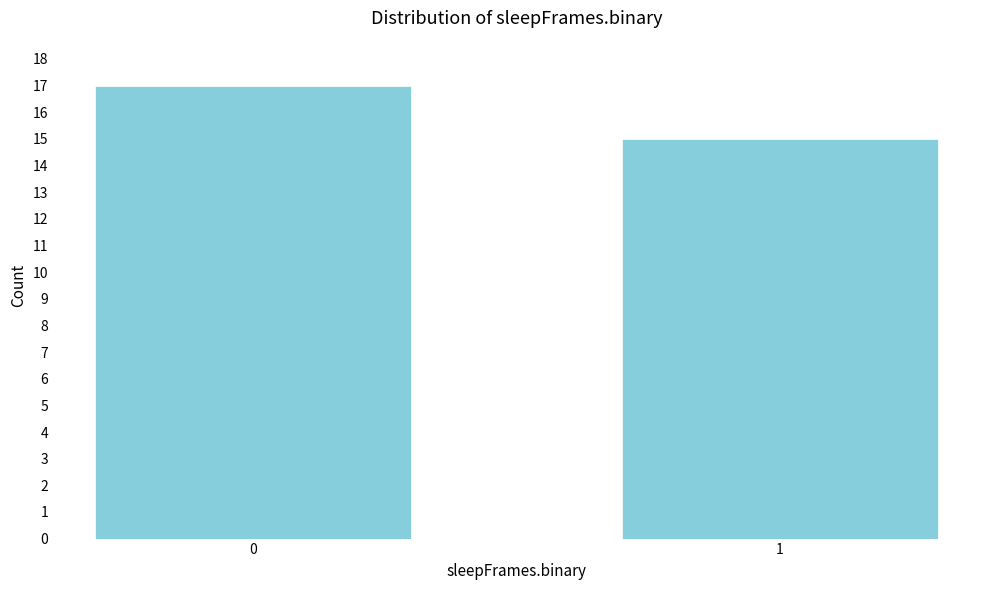

Reading left to right, list all the values displayed in this chart.

0=17	1=15